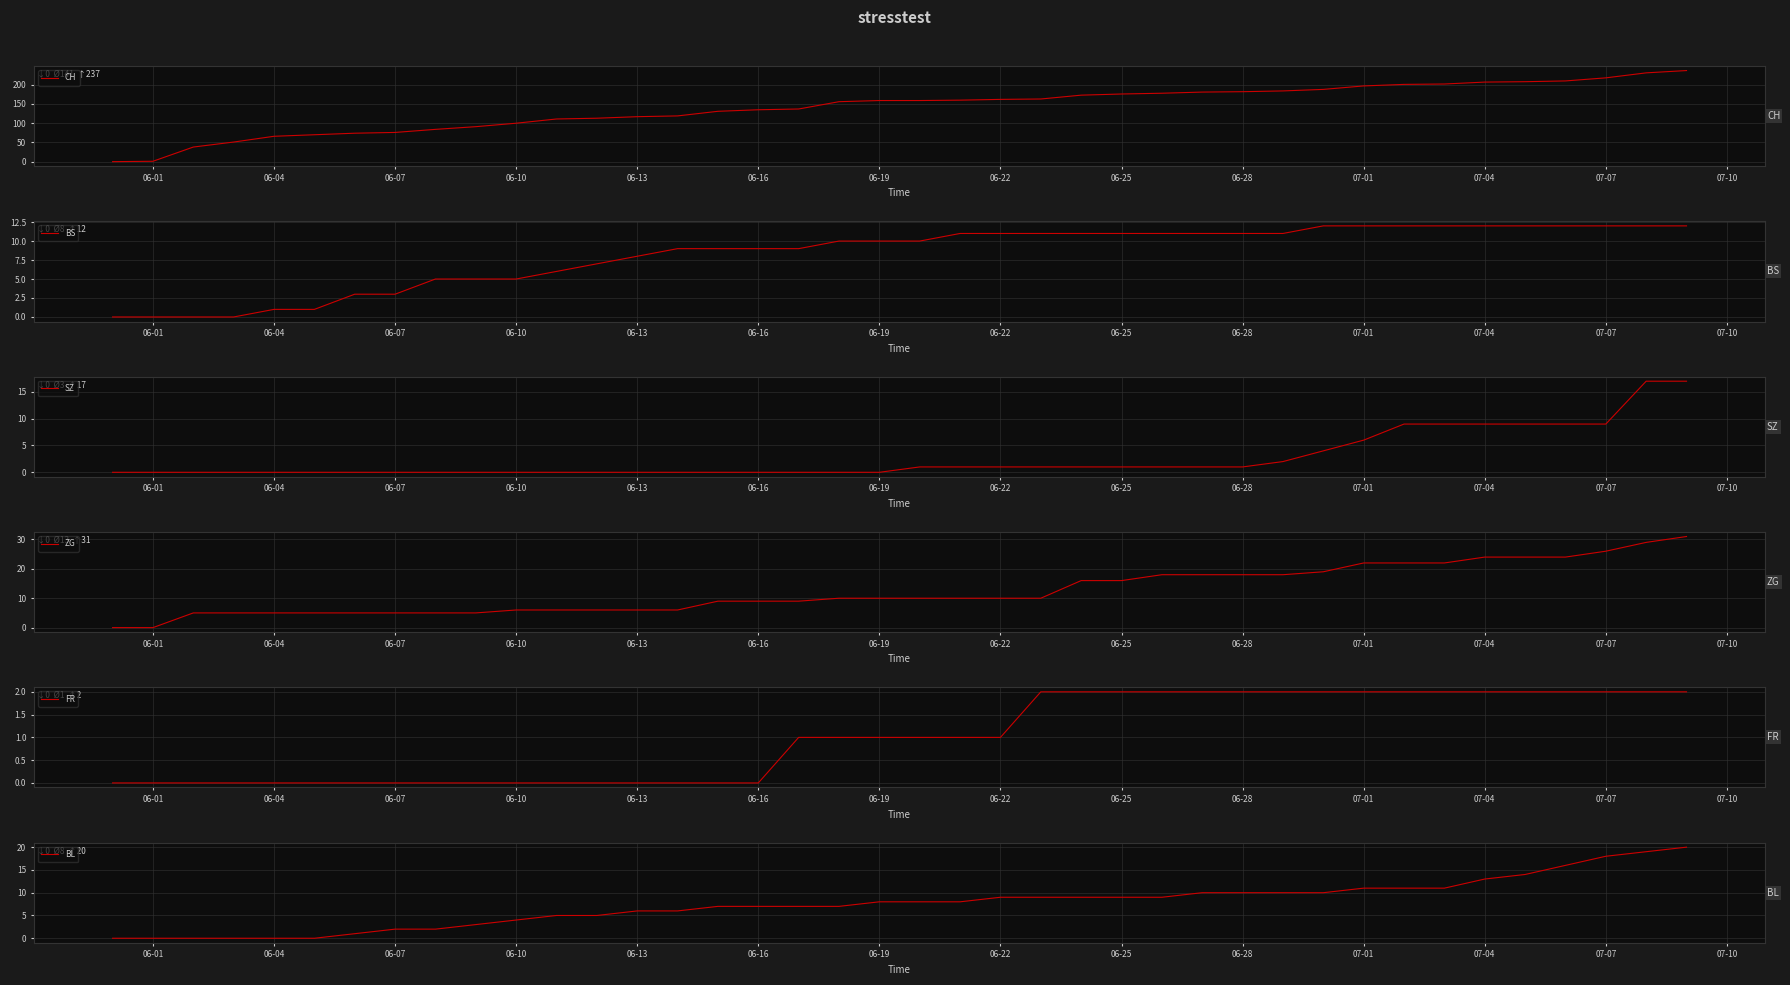

What is the maximum value for CH?

237